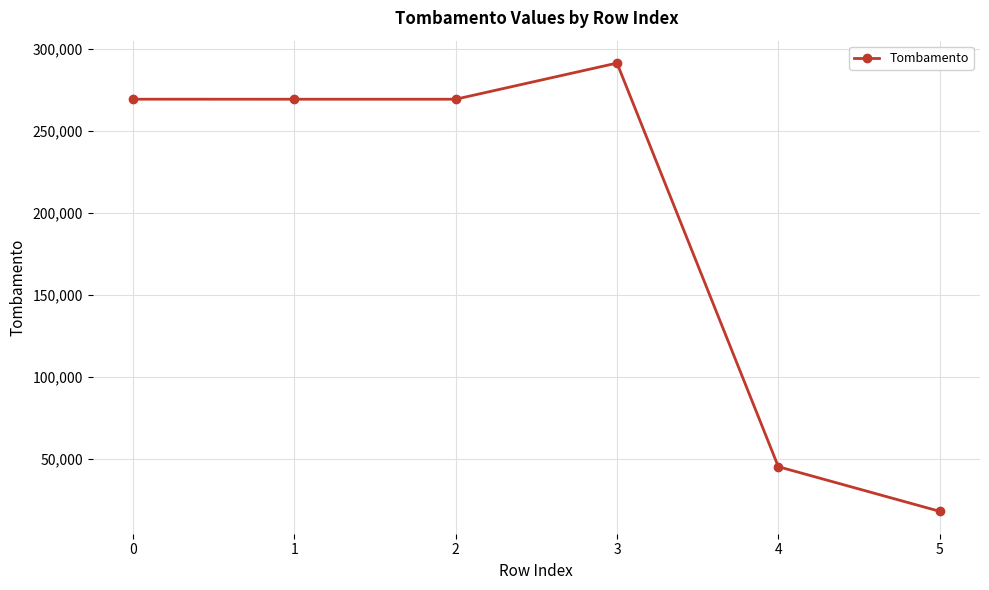

Which has a higher value, 5 or 4?

4